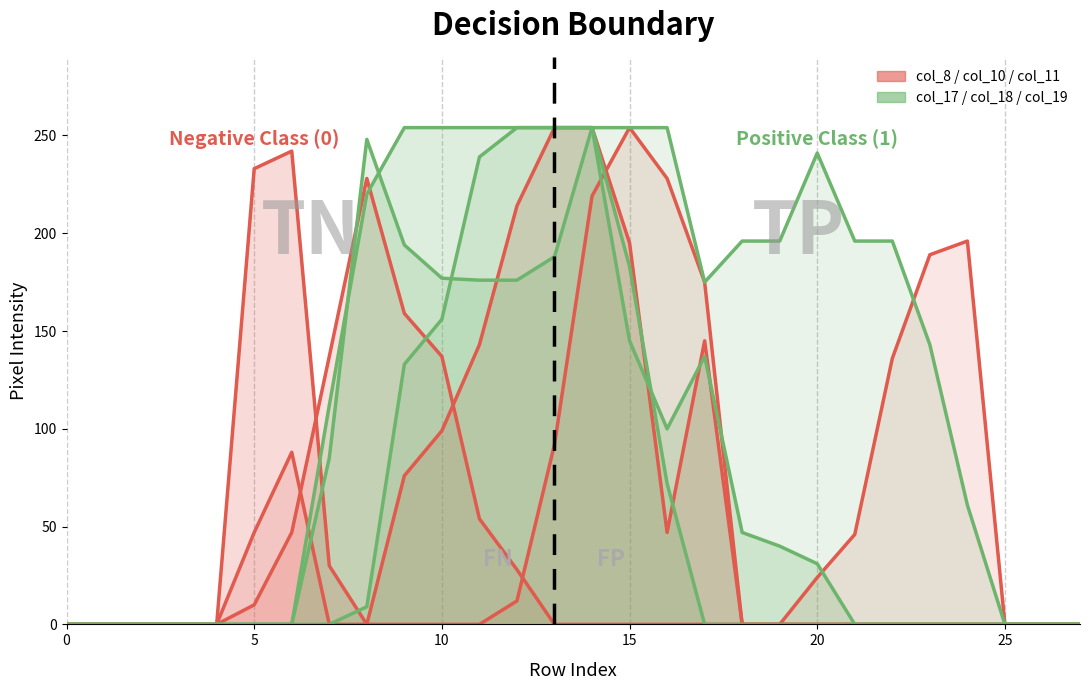

What is the average value of the col_8 series?

29